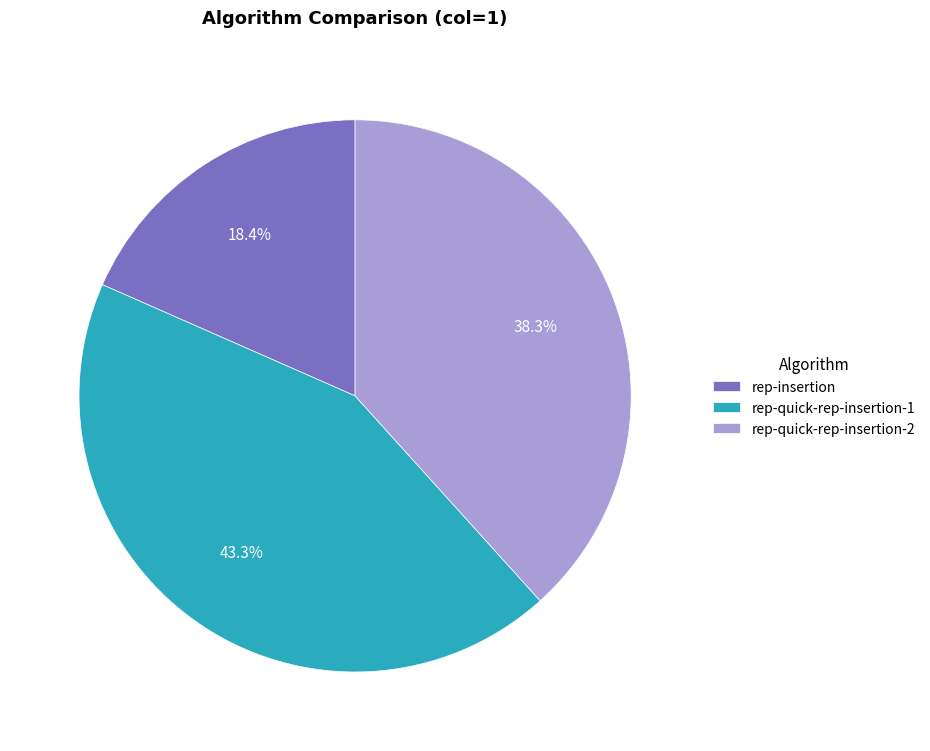

What is the smallest slice in the pie chart?

rep-insertion